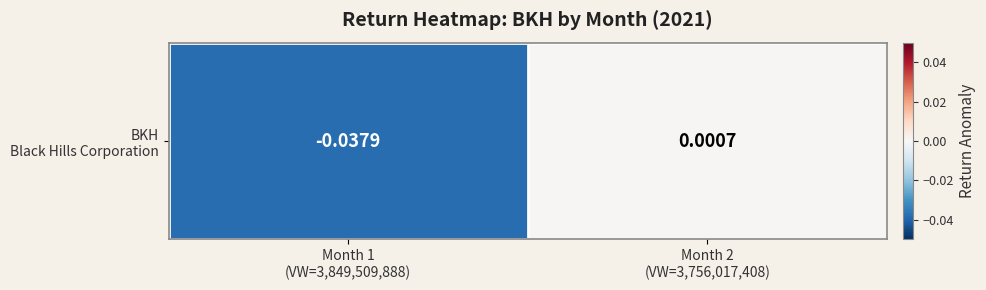

Where does the data first go above 0?

Month 2
(VW=3,756,017,408)